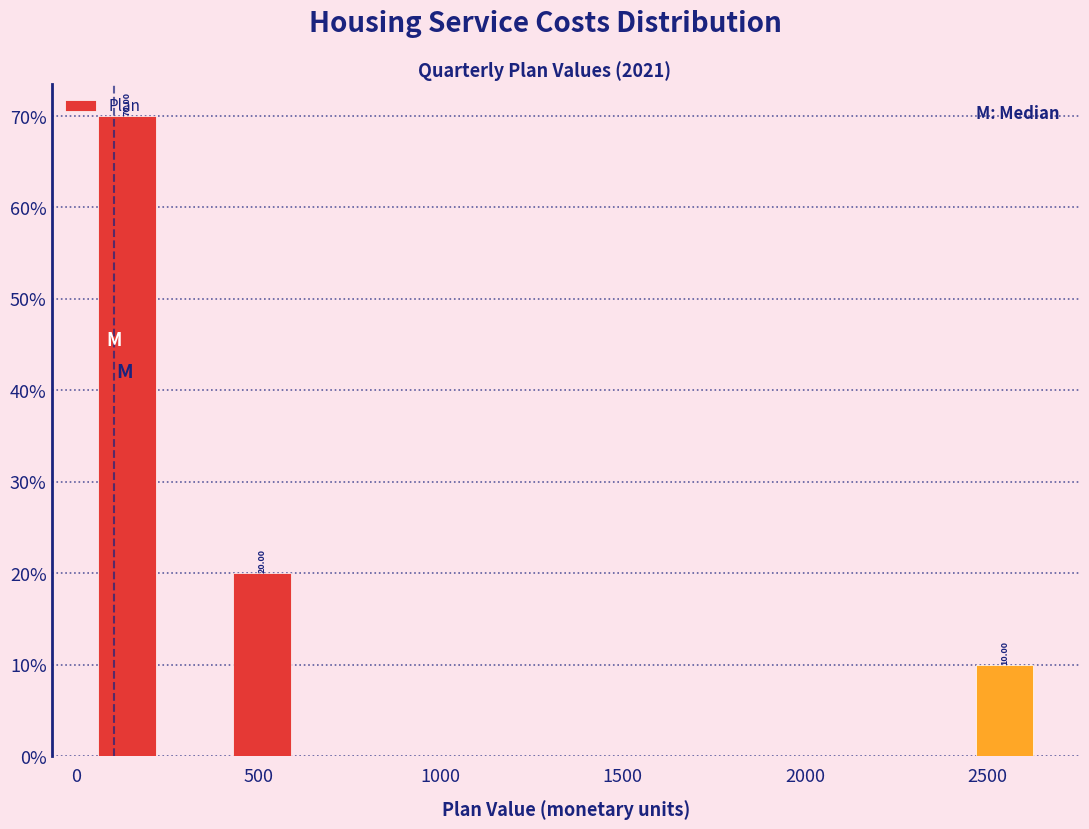

Around what value on the x-axis is the tallest bar? Give the approximate position of its centre, as read against the axis.

150